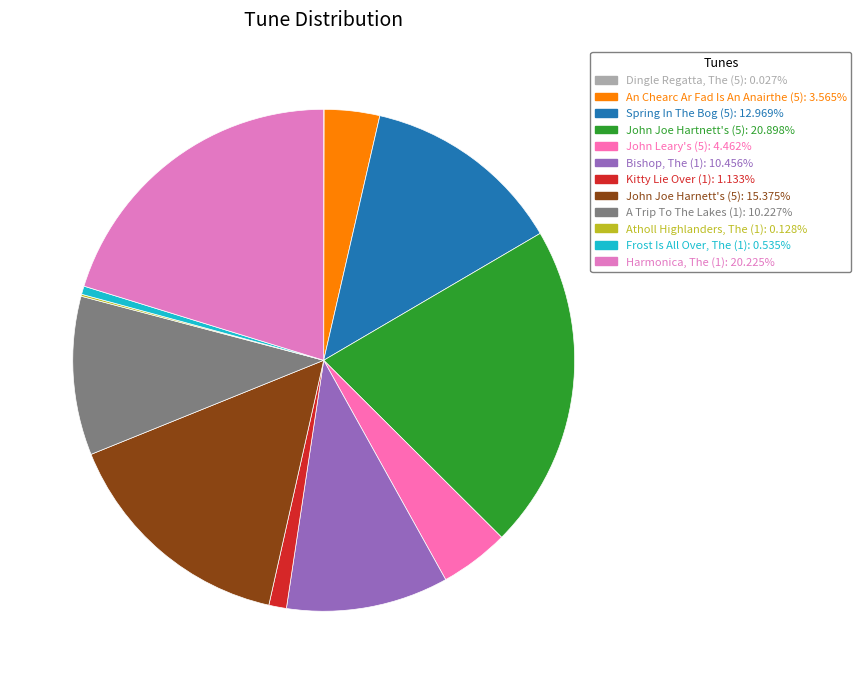

Which slice is the smallest?

Dingle Regatta, The (5)